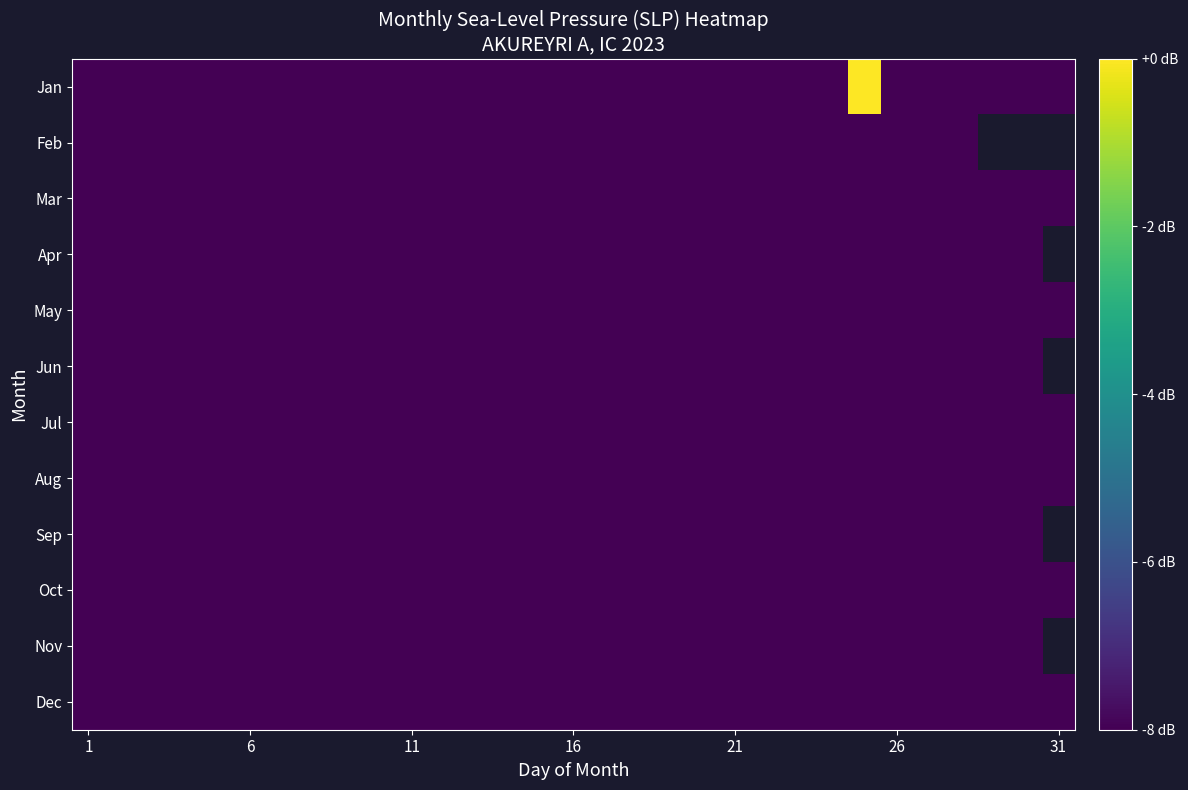

What is the minimum value shown in the chart?

-44.2